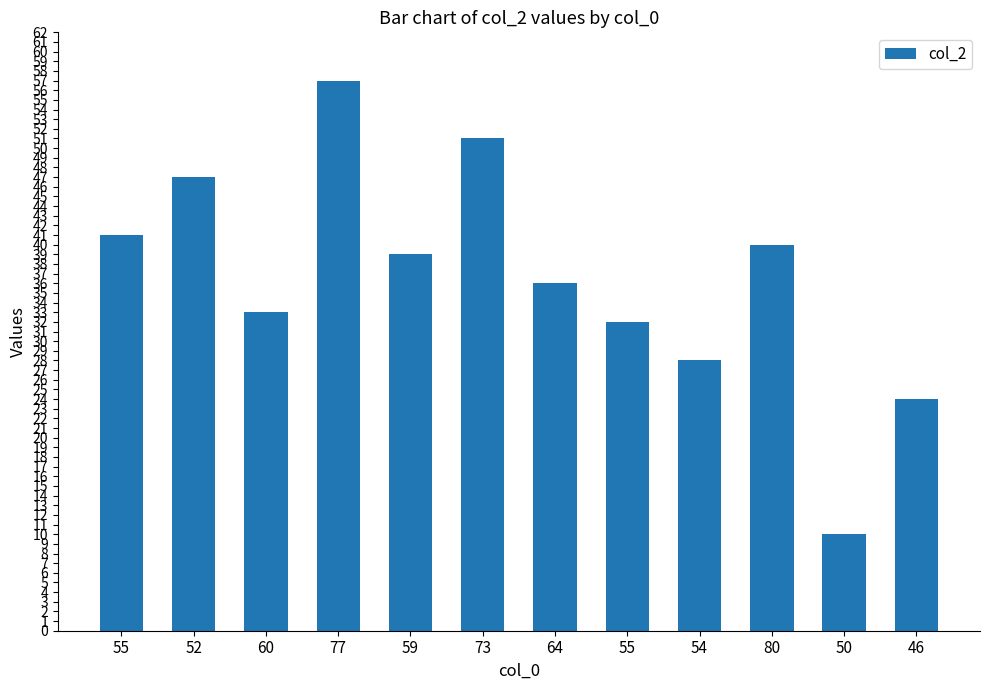

What is the difference between the values at 80 and 46?

16